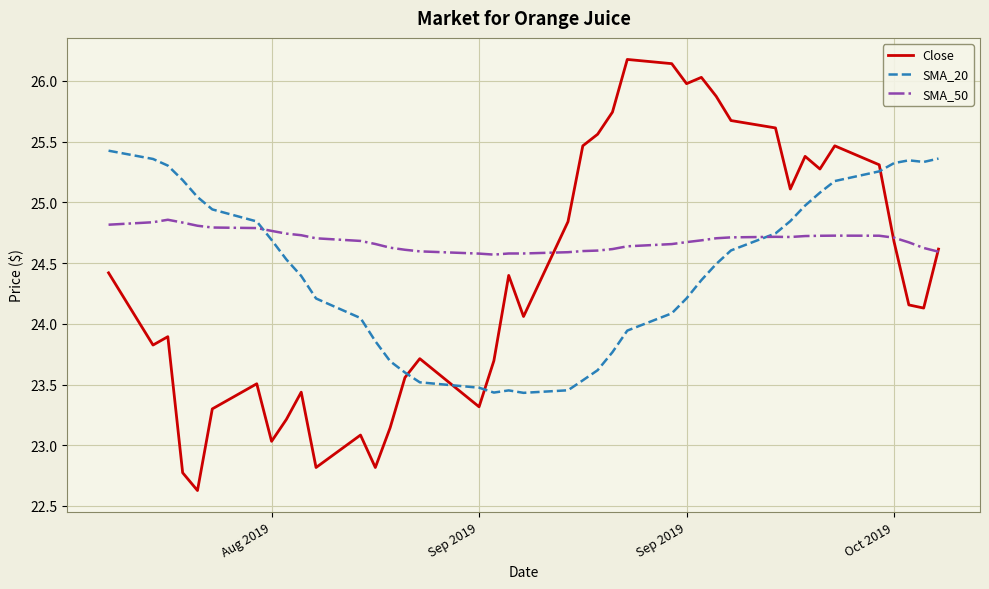

Does the chart have visible grid lines?

Yes